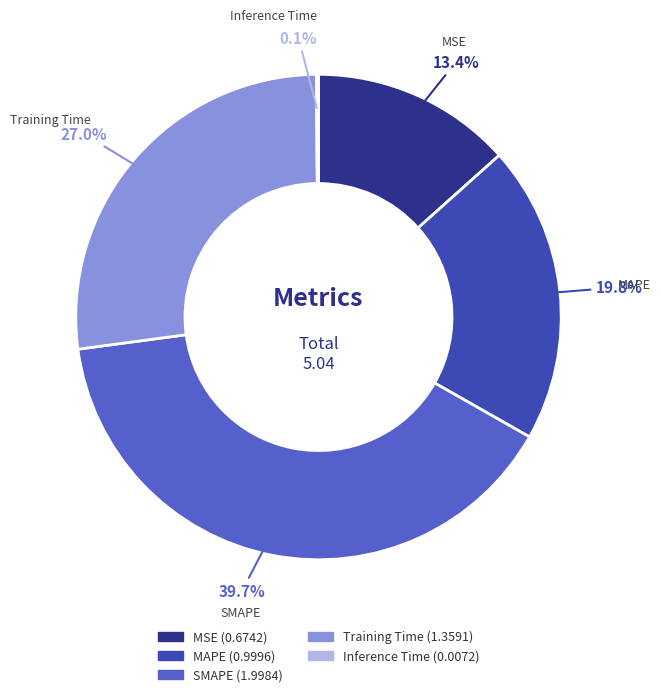

What percentage is NOT represented by MAPE?

80.2%